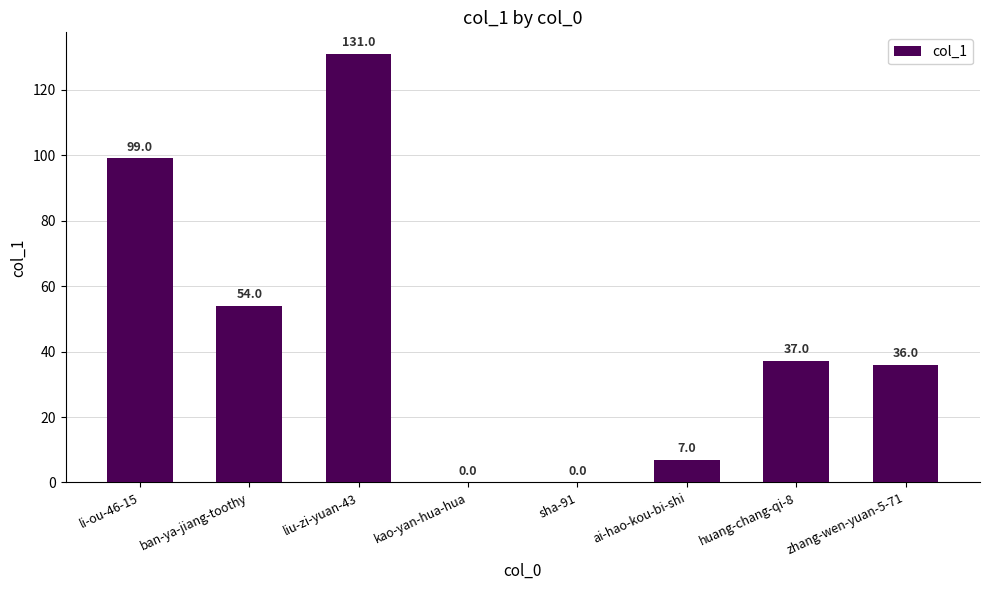

Where does the data first go above 37?

li-ou-46-15